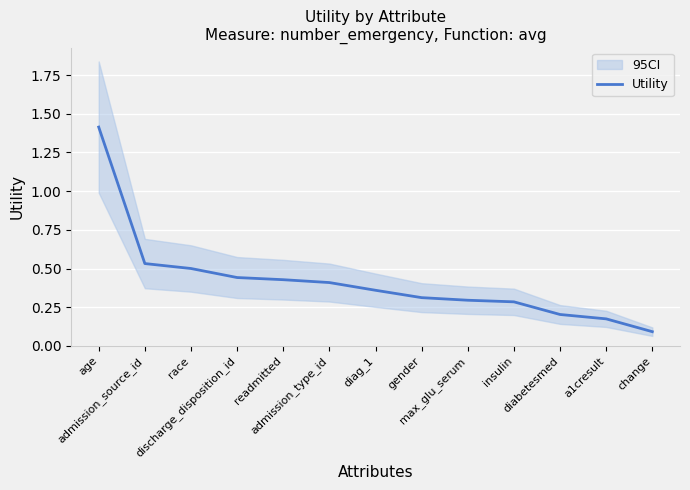

What is the value of the 8th point from the left?

0.3